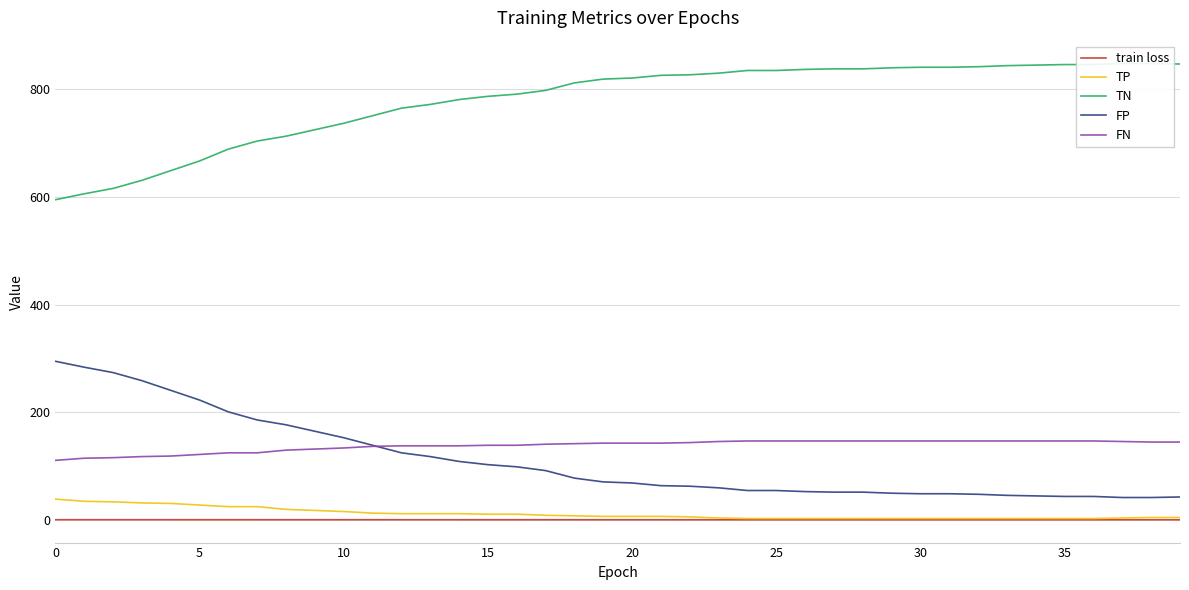

Which series has the largest total across all categories?

TN